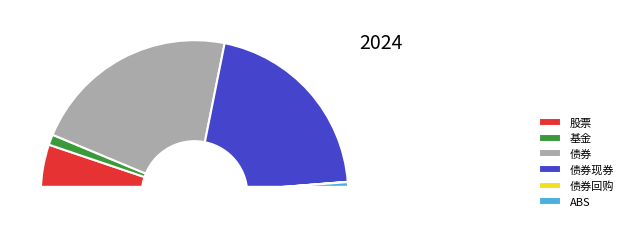

To the nearest percent, what is the difference between the 债券回购 and 债券 slice percentages?

44%